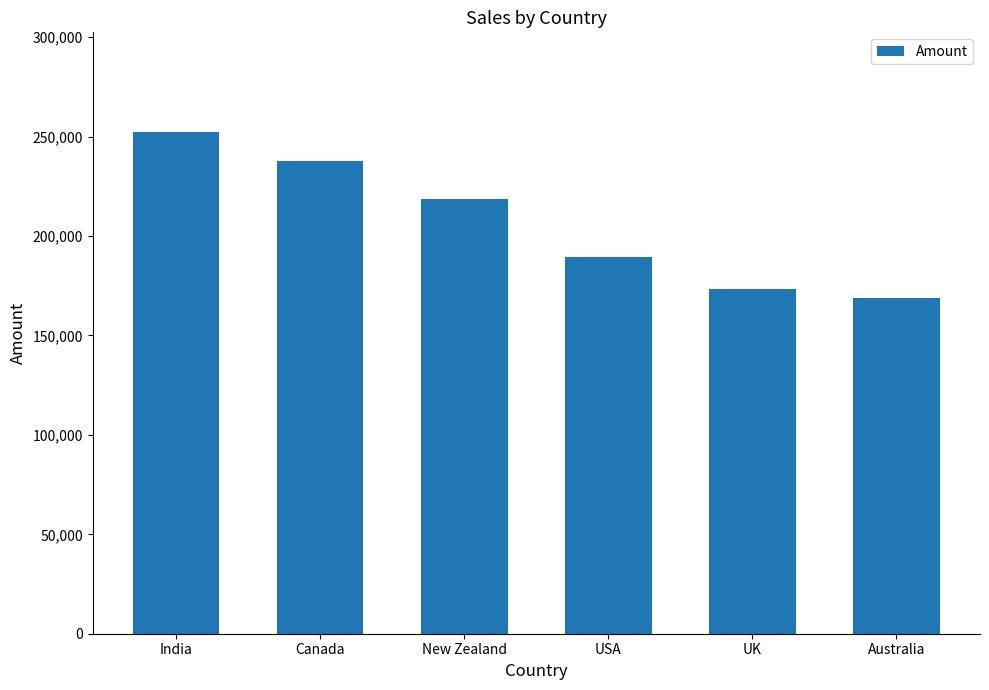

What is the maximum value shown in the chart?

252469